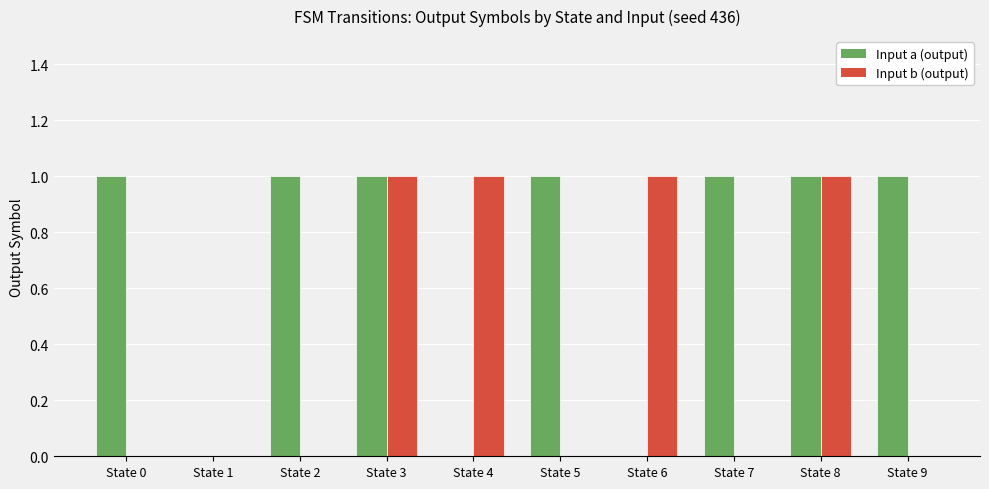

How many groups of bars are there?

10